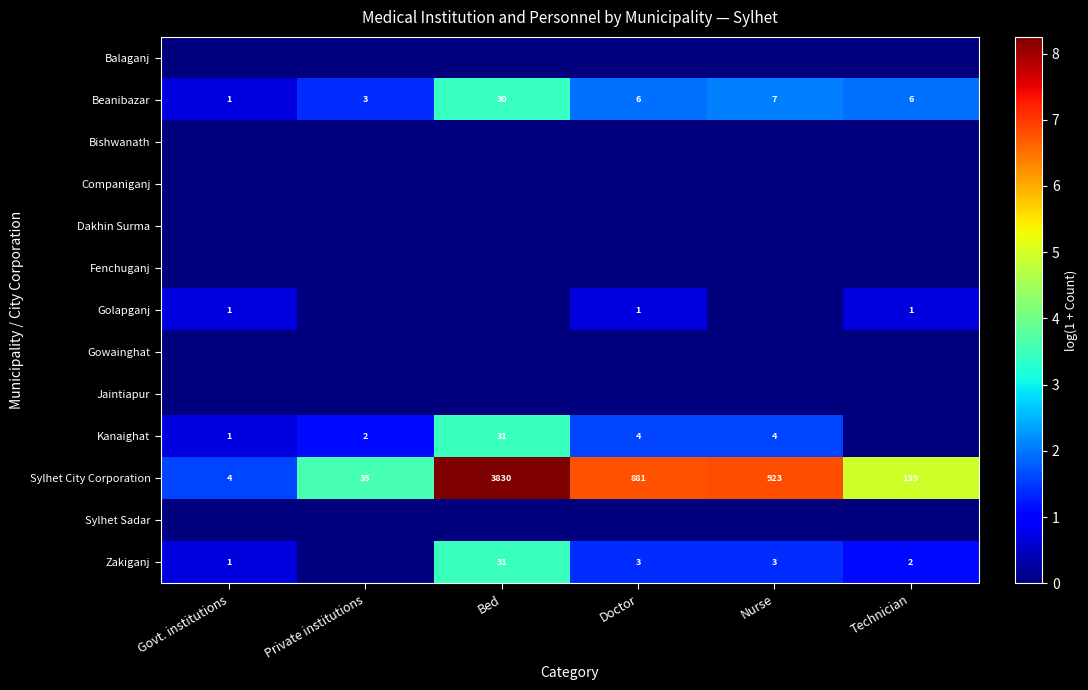

How many series are shown in this chart?

13